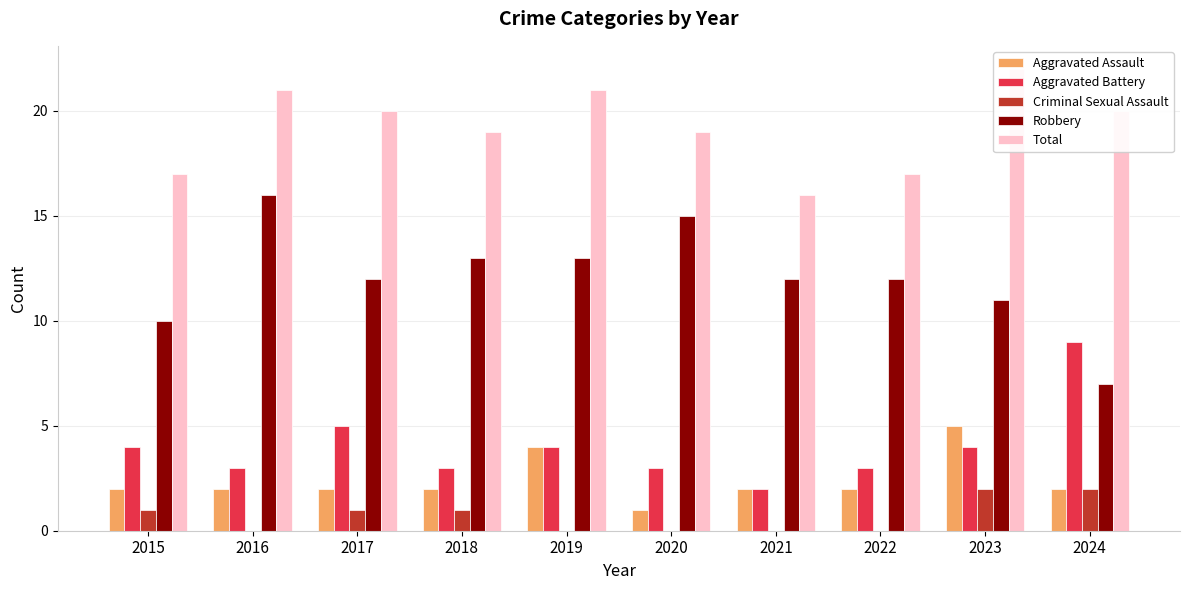

At how many categories does at least one series exceed 7?

10